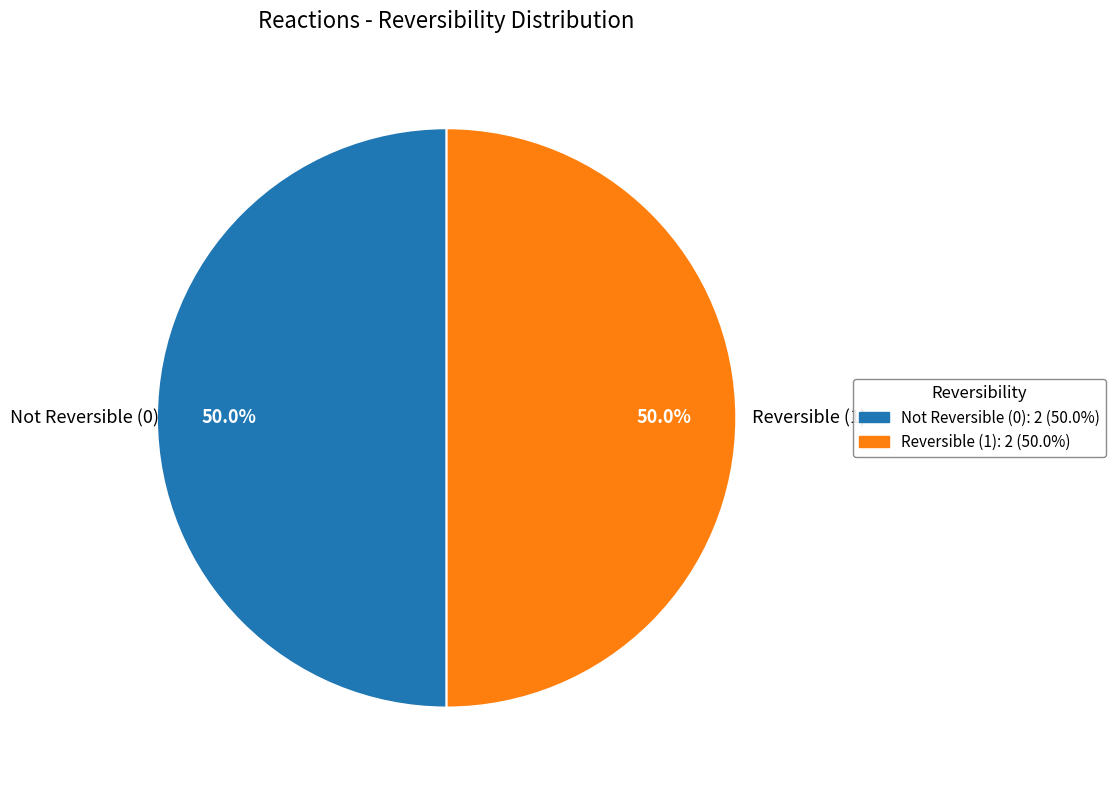

What is the total percentage of Not Reversible (0) and Reversible (1)?

100.0%